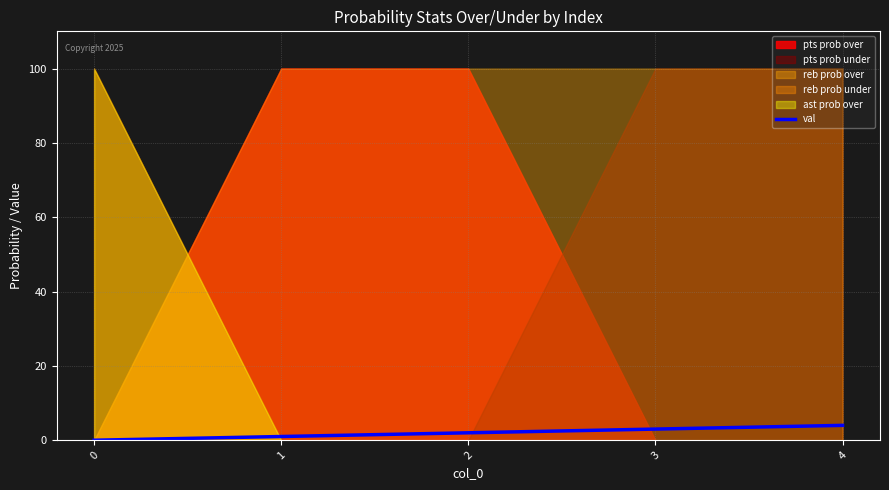

True or false: the data shows 1 at 4.

False